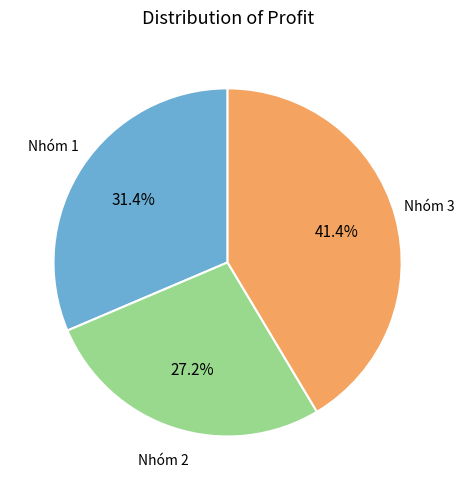

Is there a majority slice in this chart?

No